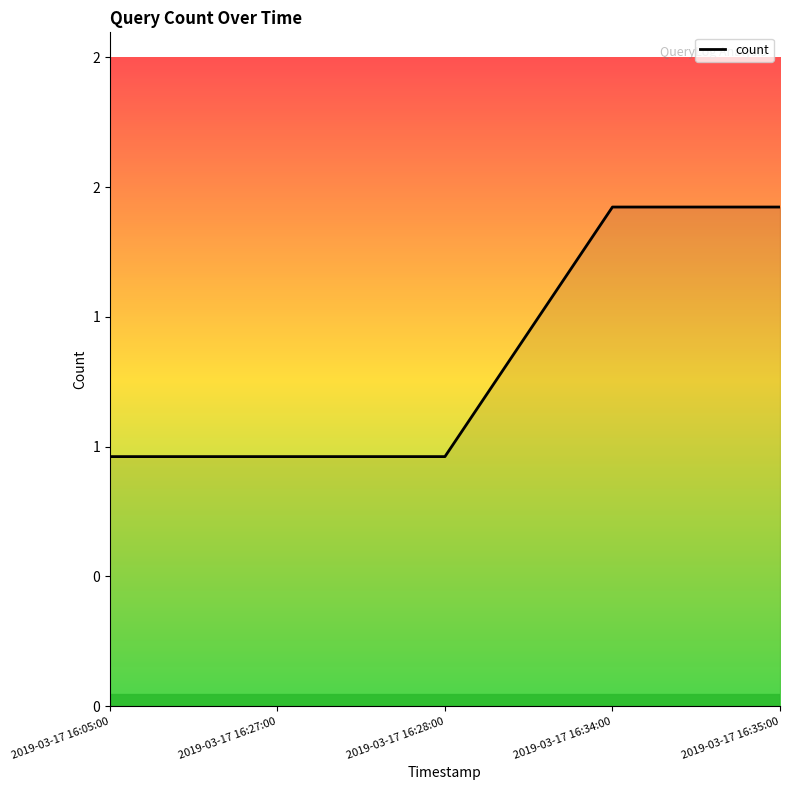

Does the chart have visible grid lines?

No